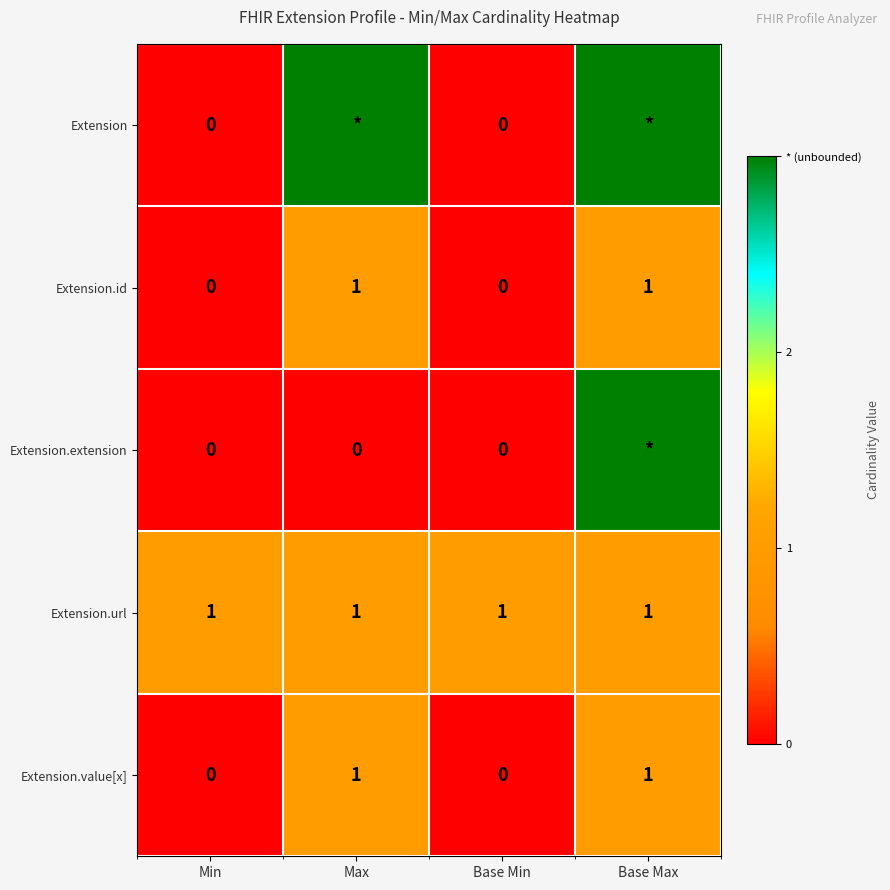

Is the value of Extension.extension at Min greater than the value of Extension.url at Max?

No